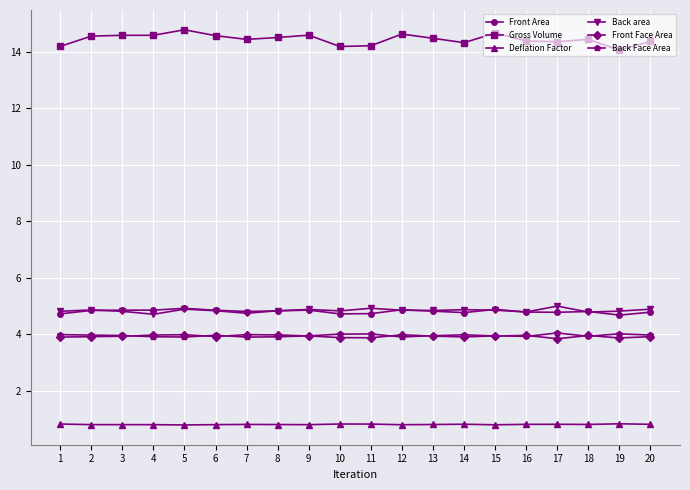

True or false: Gross Volume has more than 2 interior local peaks.

True